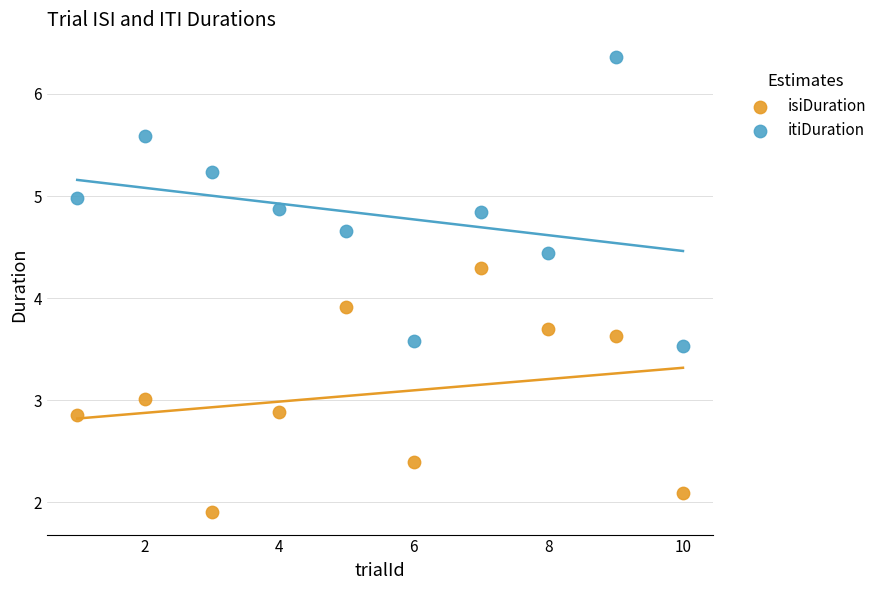

Which series reaches the minimum Y coordinate?

isiDuration